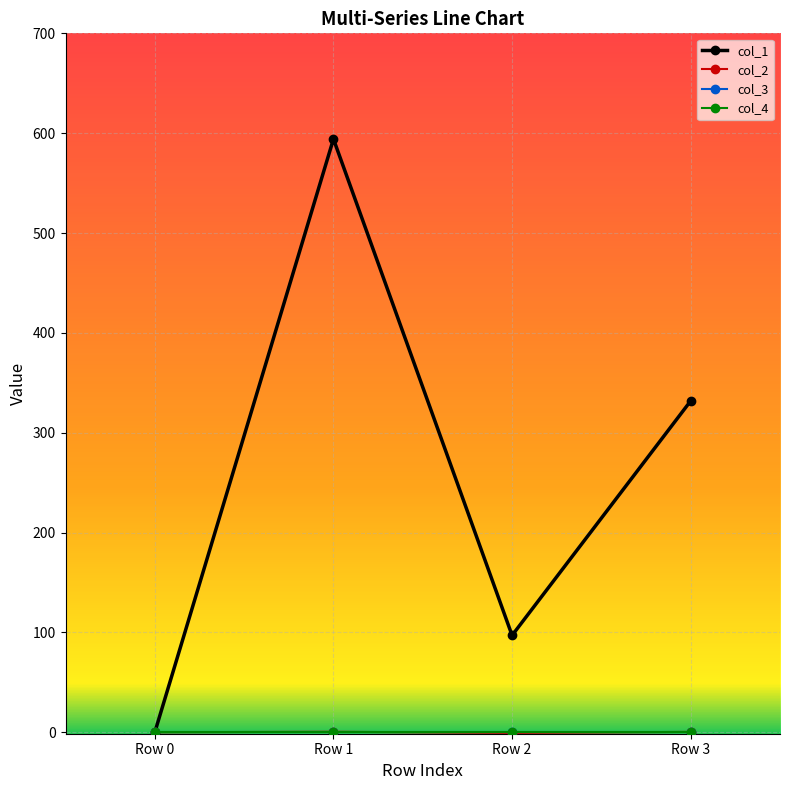

In col_1, how many points are higher than both neighbors (excluding endpoints)?

1